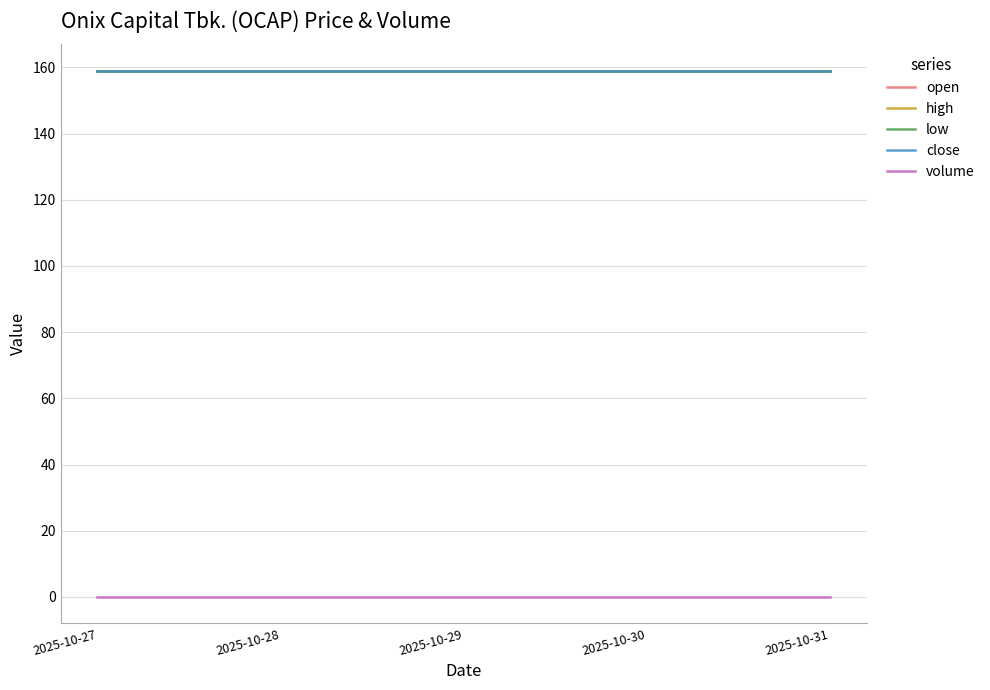

At how many categories does at least one series exceed 6?

5